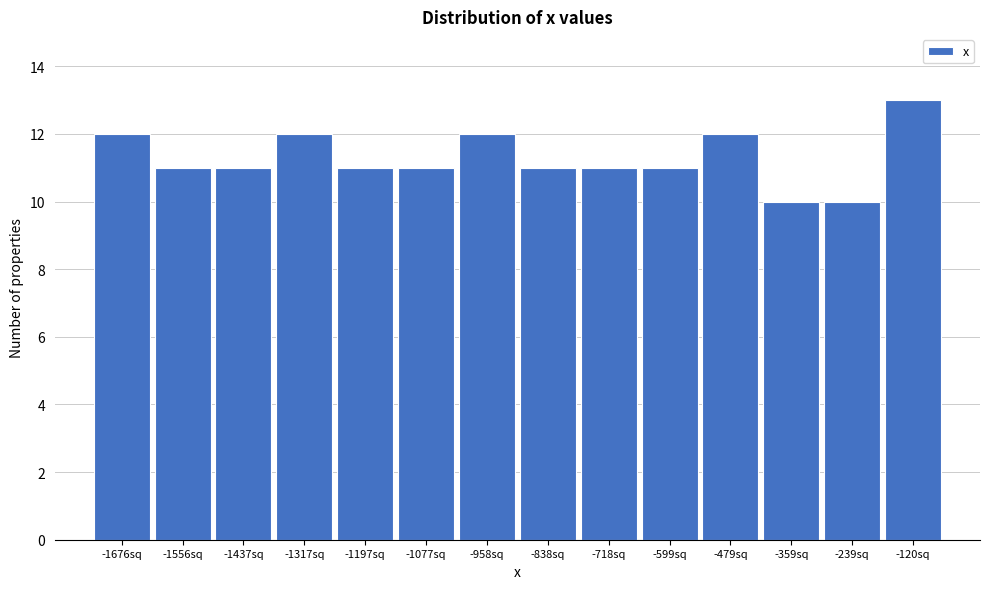

Reading left to right, list all the values displayed in this chart.

12	11	11	12	11	11	12	11	11	11	12	10	10	13